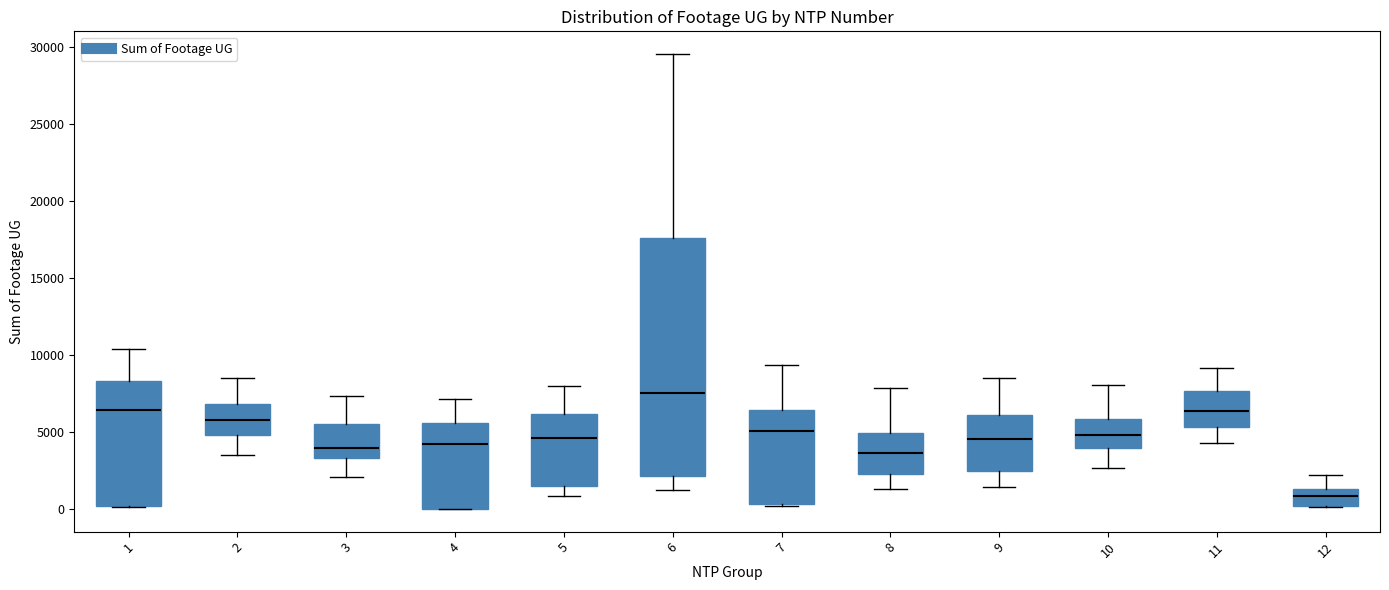

Reading left to right, read every box against the y-axis: the position of its median line, the range the box covers, and the ends of its whiskers. The values are not printed on the chart, so give them approximately, as read against the axis.

1: median 6500, box 0 to 8500, whiskers 0 to 10500
2: median 6000, box 5000 to 7000, whiskers 3500 to 8500
3: median 4000, box 3500 to 5500, whiskers 2000 to 7500
4: median 4000, box 0 to 5500, whiskers 0 to 7000
5: median 4500, box 1500 to 6000, whiskers 1000 to 8000
6: median 7500, box 2000 to 17500, whiskers 1000 to 29500
7: median 5000, box 500 to 6500, whiskers 0 to 9500
8: median 3500, box 2000 to 5000, whiskers 1500 to 8000
9: median 4500, box 2500 to 6000, whiskers 1500 to 8500
10: median 5000, box 4000 to 6000, whiskers 2500 to 8000
11: median 6500, box 5500 to 7500, whiskers 4500 to 9000
12: median 1000, box 0 to 1500, whiskers 0 to 2000